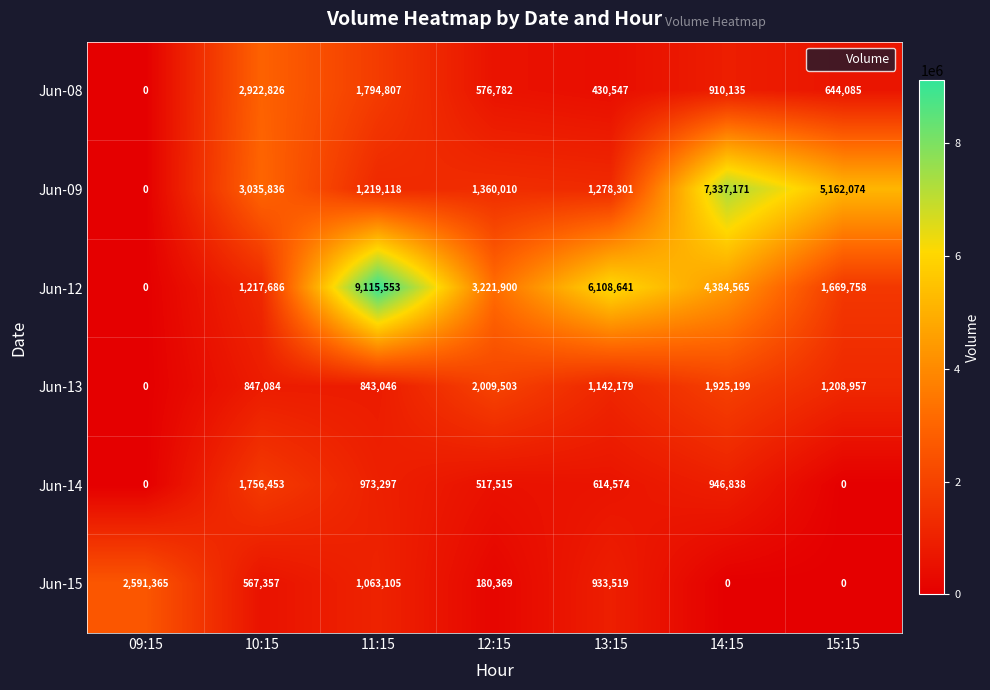

Which series changed the most between 10:15 and 11:15?

Jun-12